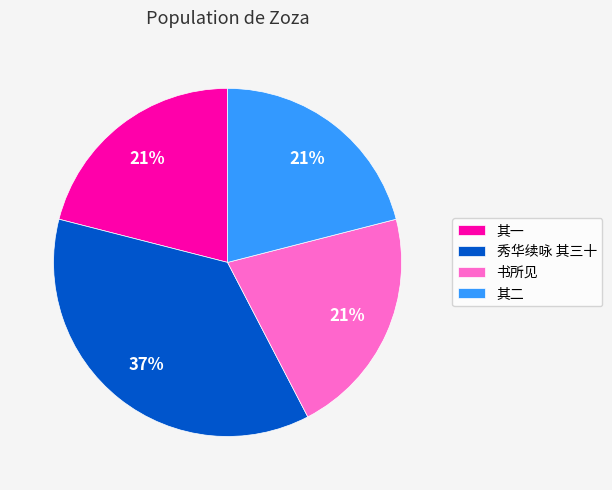

To the nearest percent, what percentage of the pie is 秀华续咏 其三十?

37%